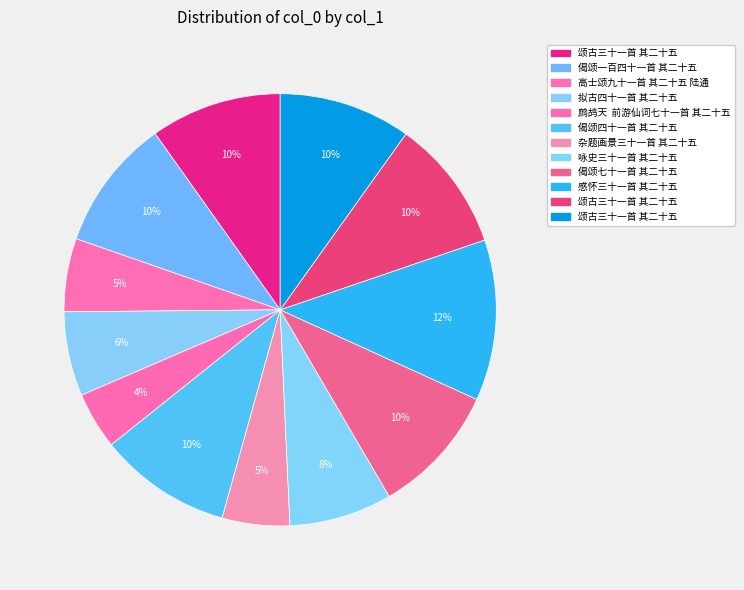

Is there any slice that represents more than half of the pie?

No